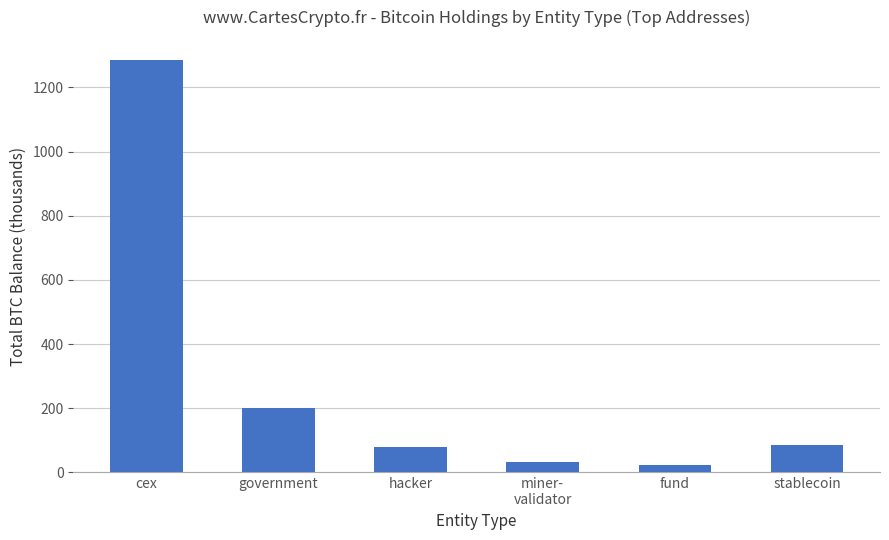

What is the smallest value displayed?

24.2